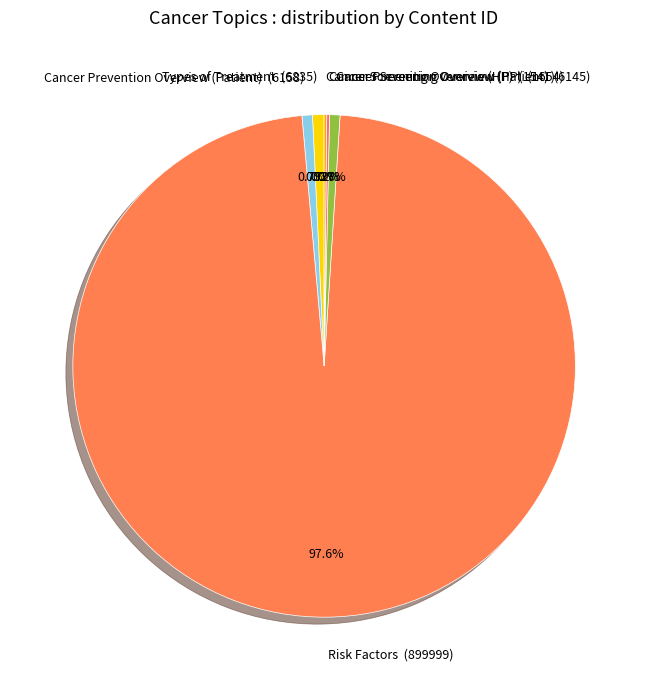

What is the largest slice in the pie chart?

Risk Factors